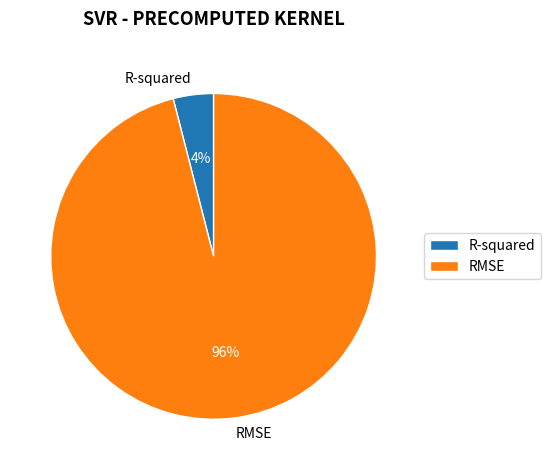

To the nearest percent, what is the difference between the R-squared and RMSE slice percentages?

92%